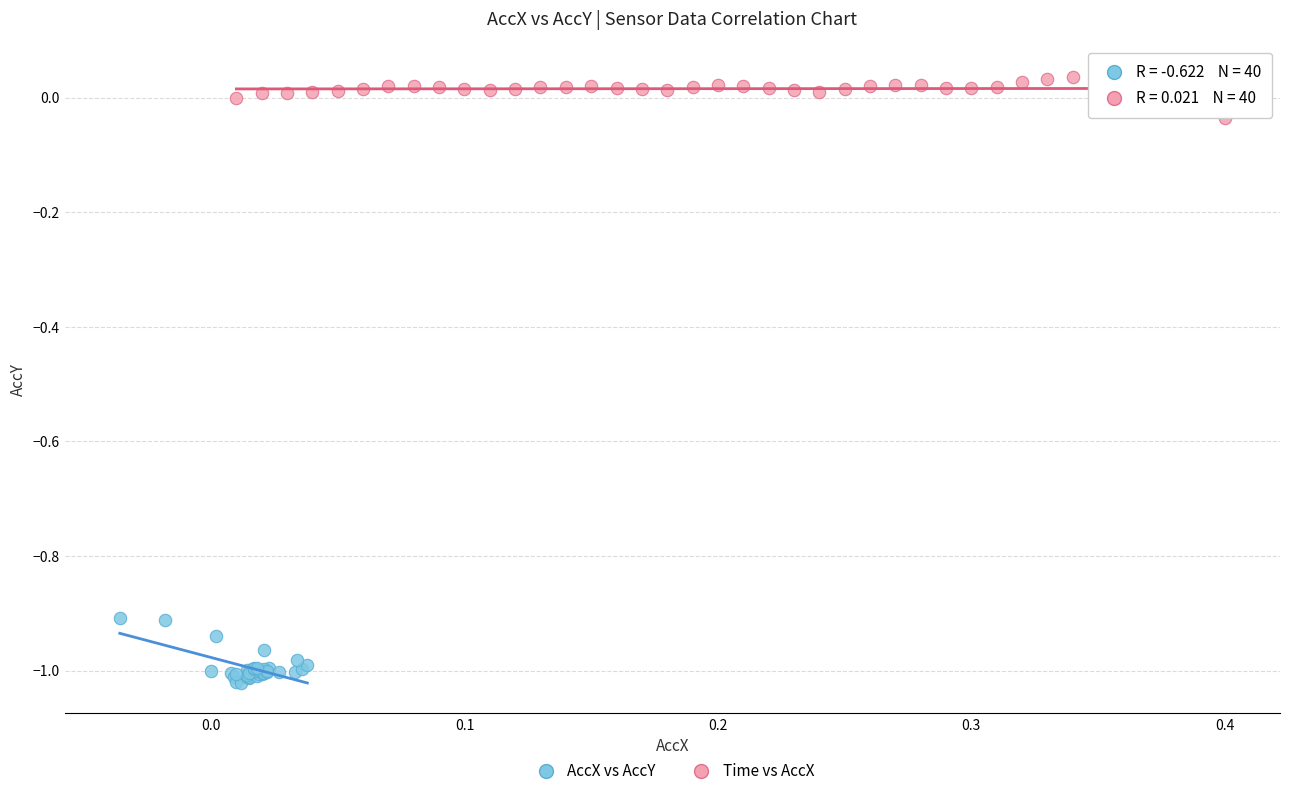

What are all the series names shown in the legend?

AccX vs AccY, Time vs AccX